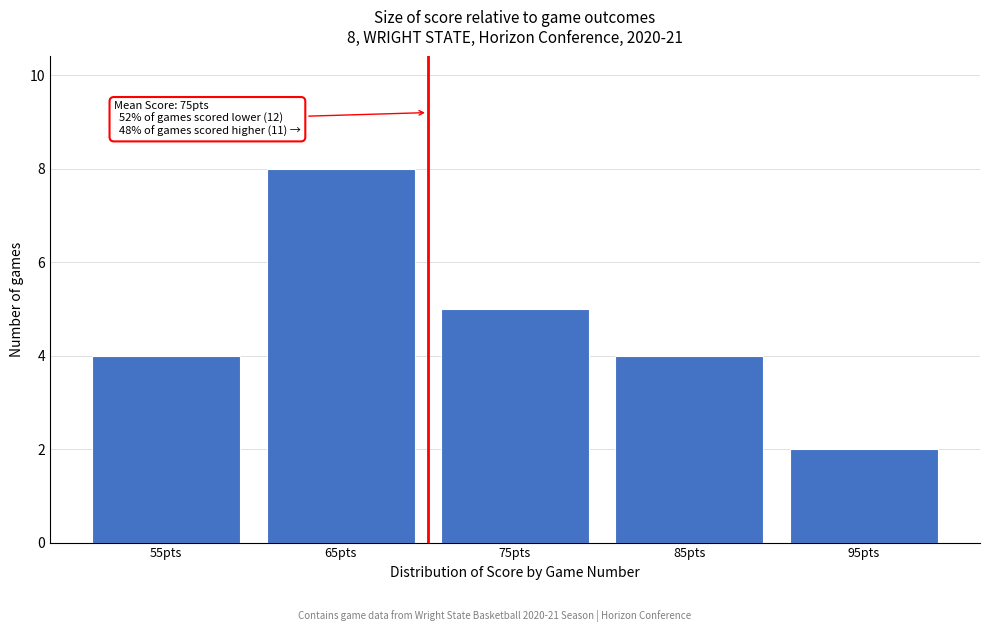

Reading left to right, extract all data points from this chart.

4	8	5	4	2